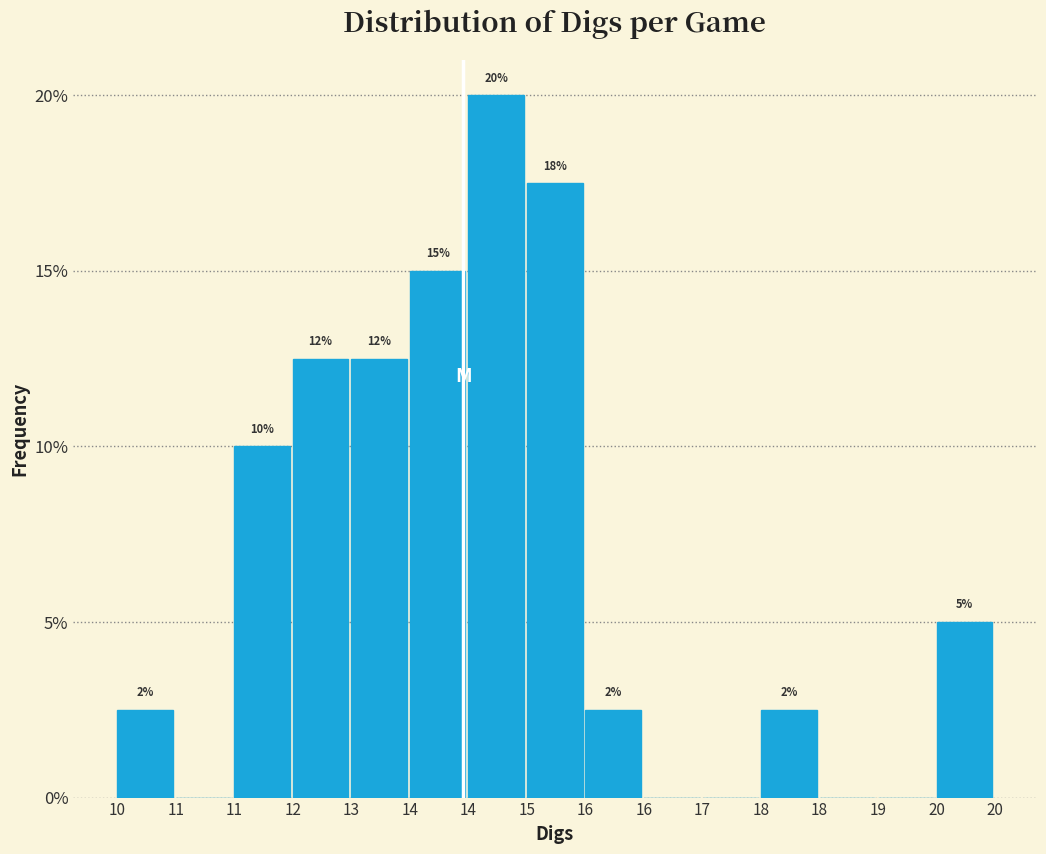

Are the bars horizontal?

No